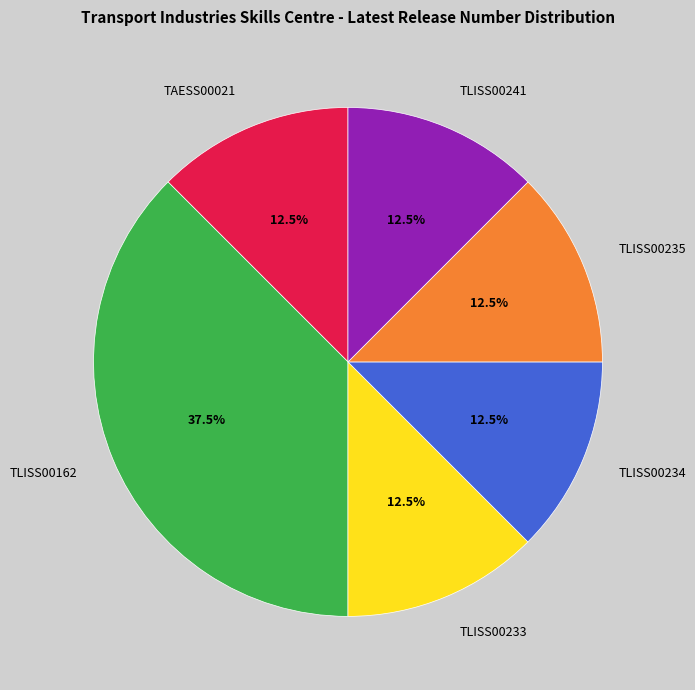

Which has a higher value, TLISS00235 or TLISS00162?

TLISS00162